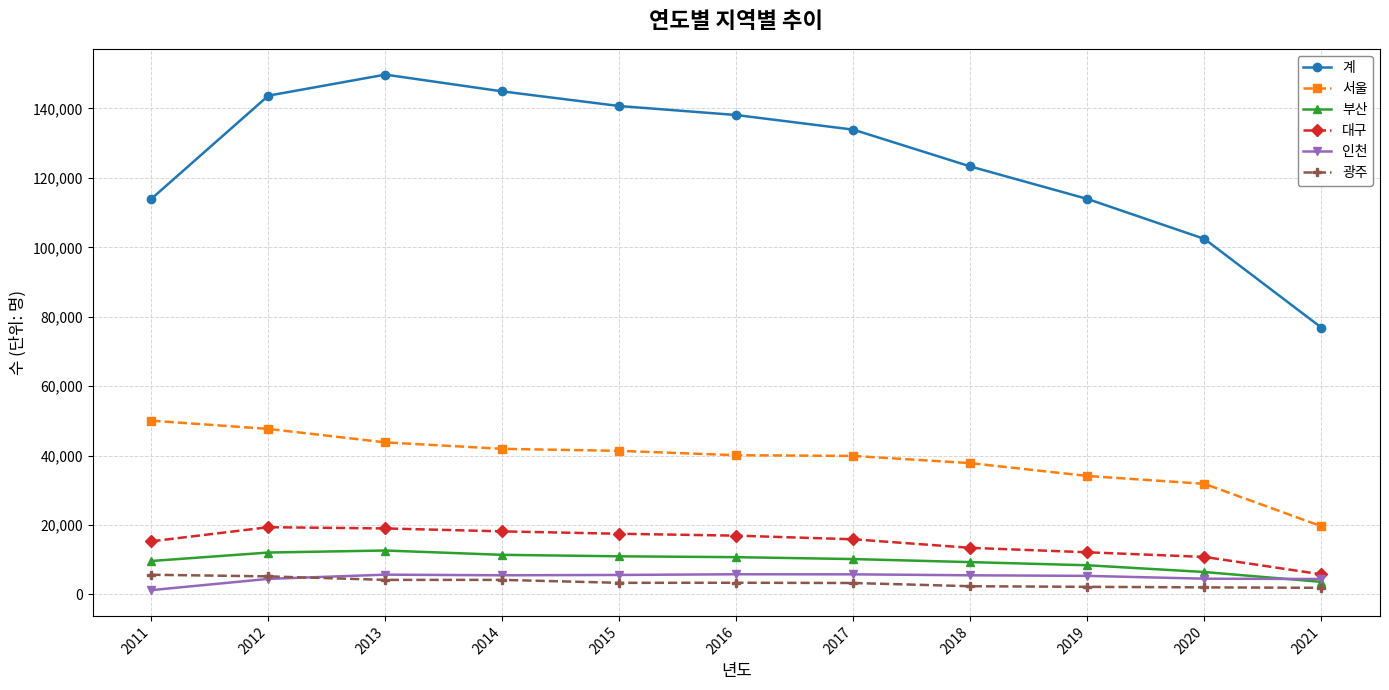

Which series has the largest range (max minus min)?

계